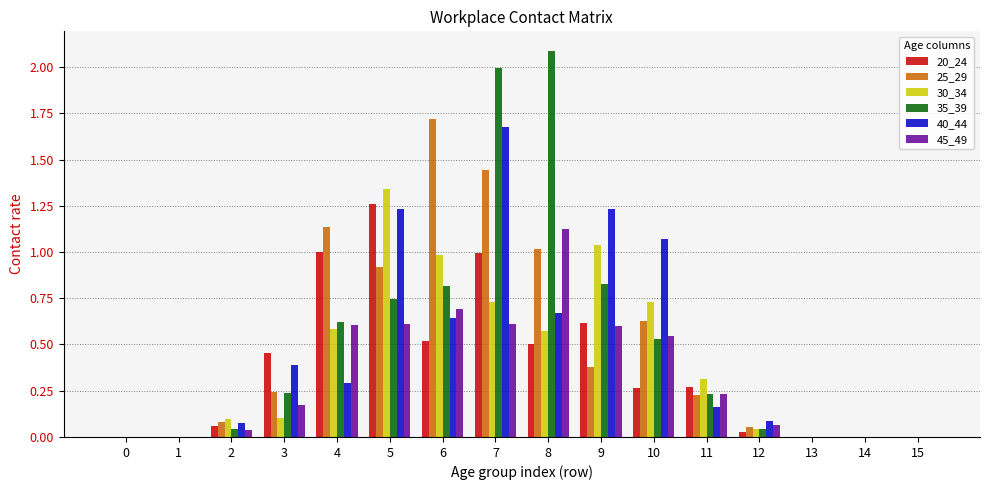

The value of 25_29 at 11 is 0.1. True or false?

False